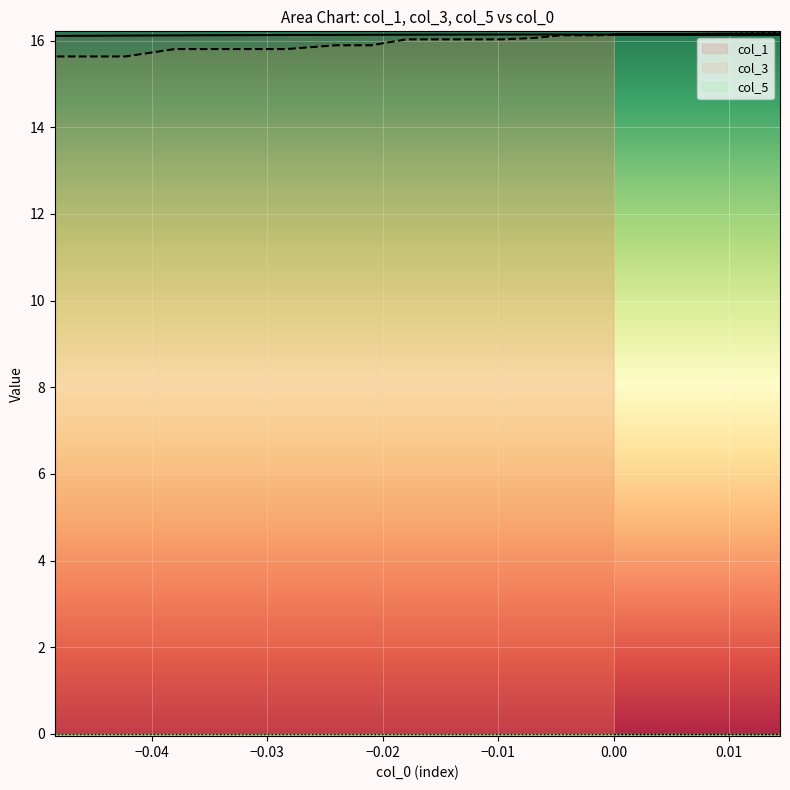

What is the maximum value for col_1?

16.1